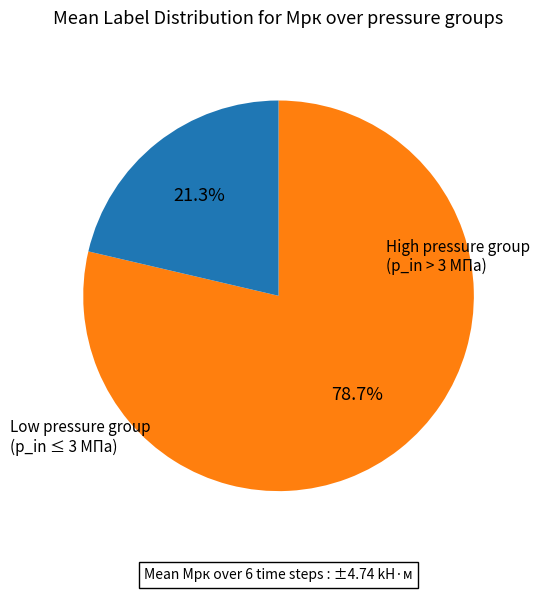

Is there any slice that represents more than half of the pie?

Yes